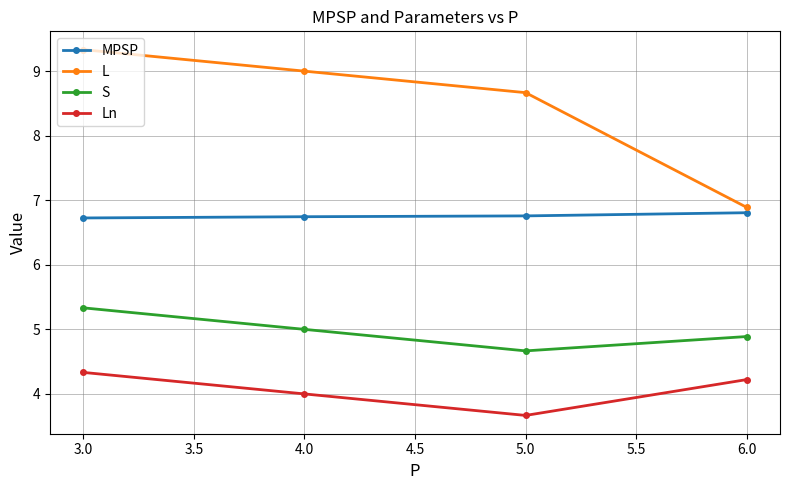

What is the smallest value displayed?

3.7